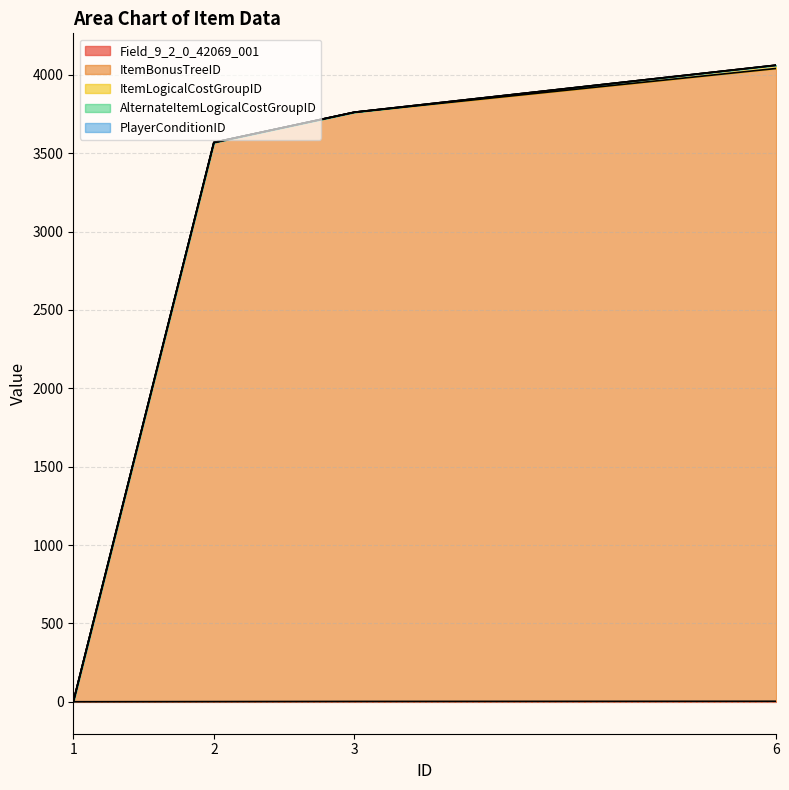

True or false: PlayerConditionID and Field_9_2_0_42069_001 cross at least once.

False